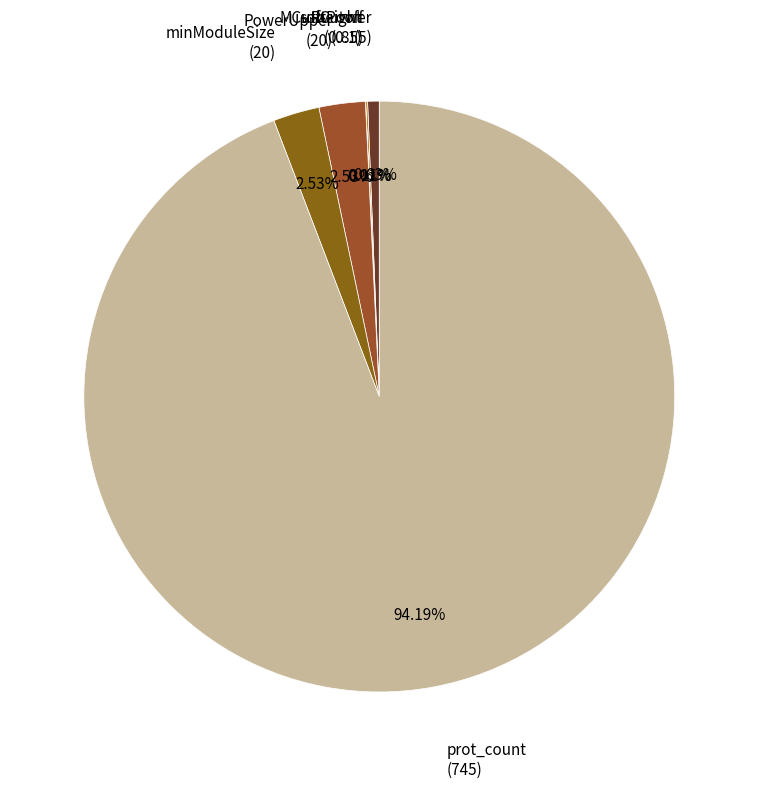

What is the largest slice in the pie chart?

prot_count